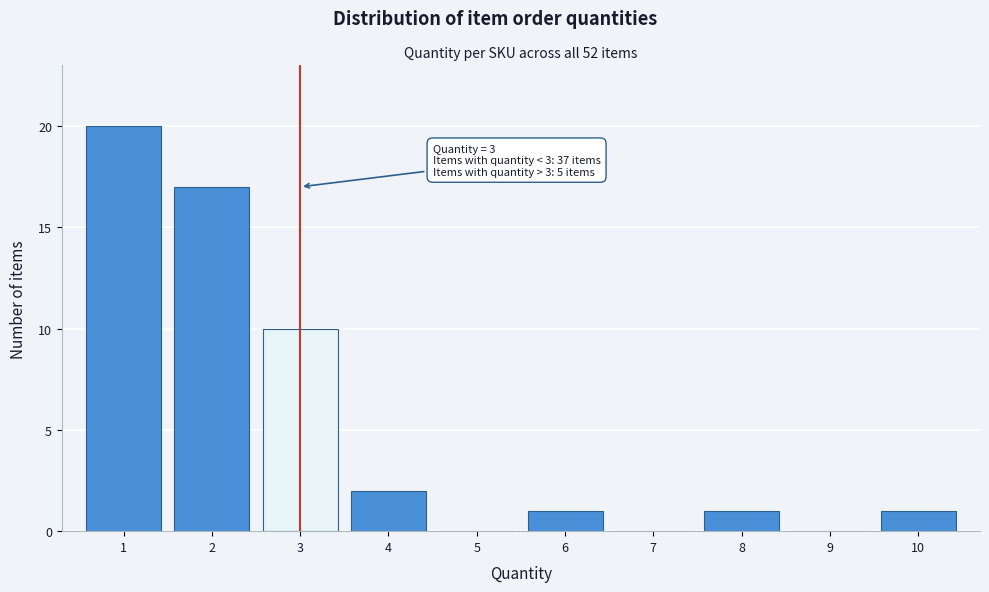

Which range on the x-axis has the tallest bar?

0.5 to 1.5